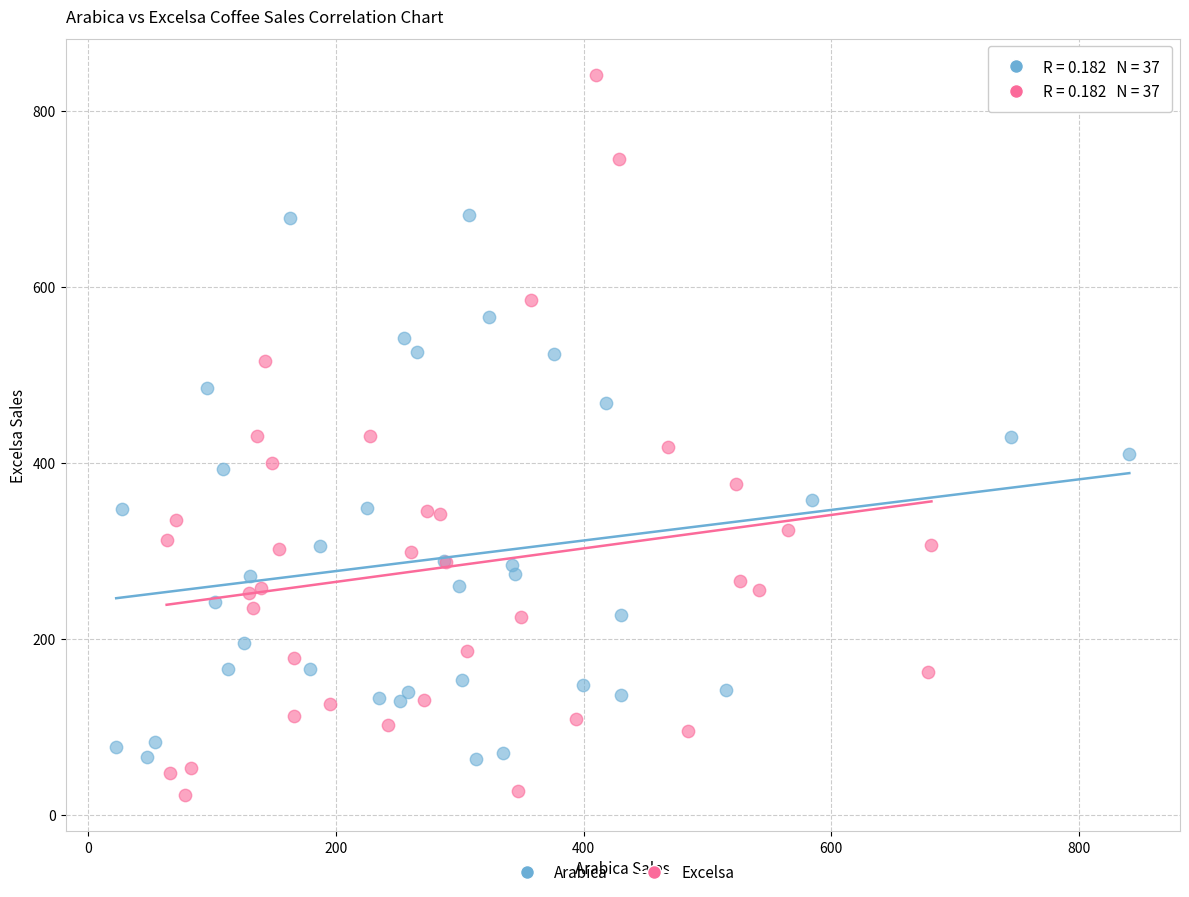

Which series contains the lowest Y value?

Excelsa